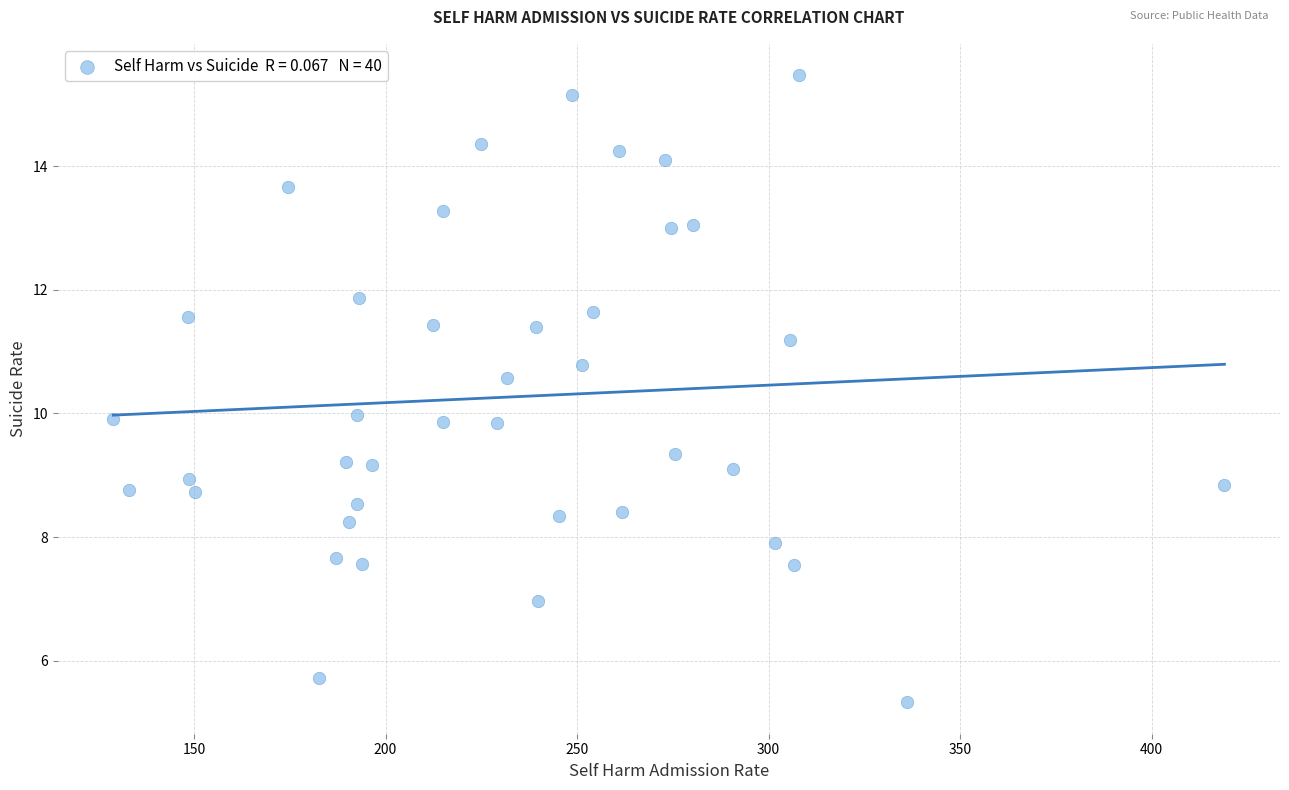

What is the range of X values (max minus min)?

290.0